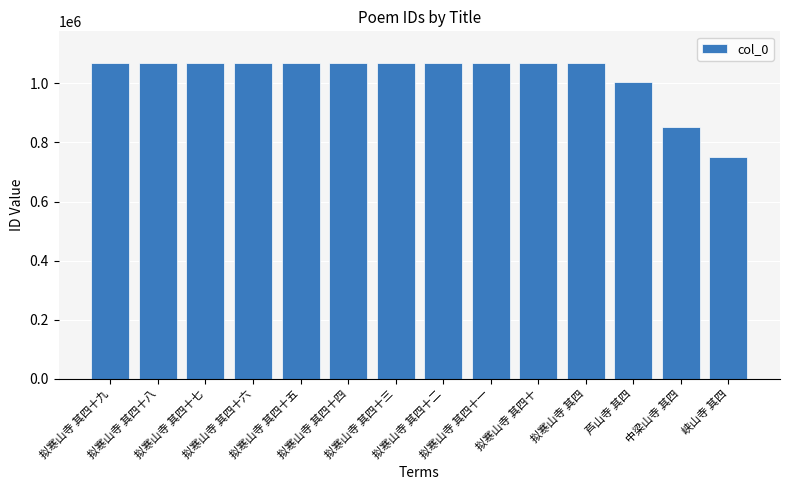

Does the chart contain any negative values?

No